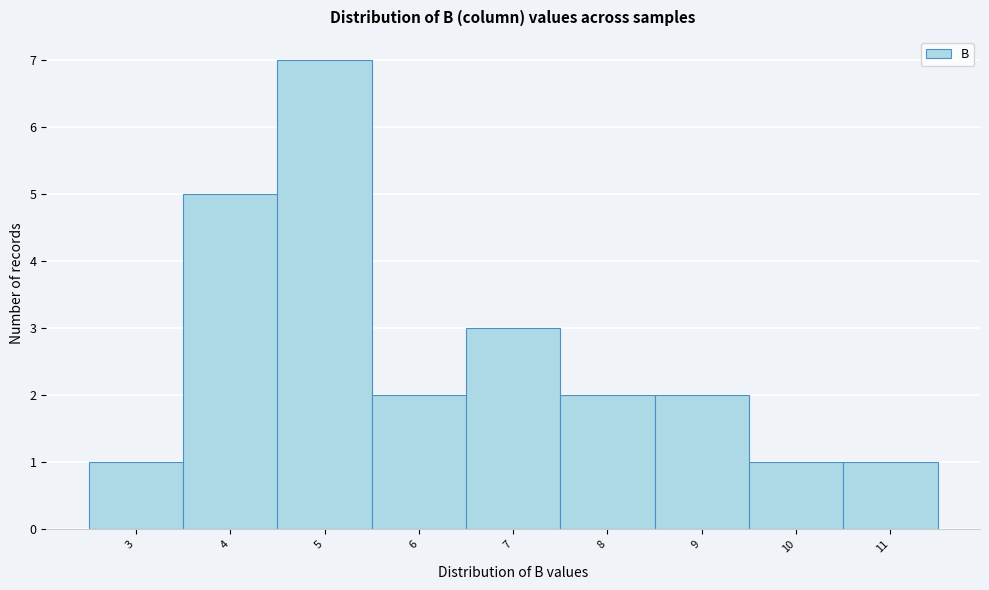

Reading left to right, list all the values displayed in this chart.

1	5	7	2	3	2	2	1	1